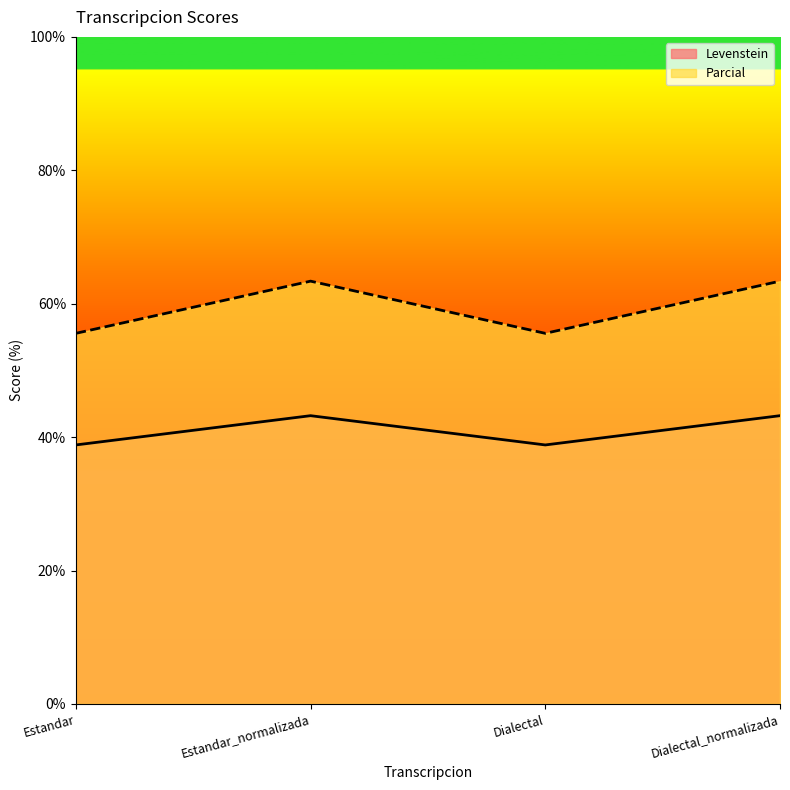

What is the average value of the Parcial series?

59.5